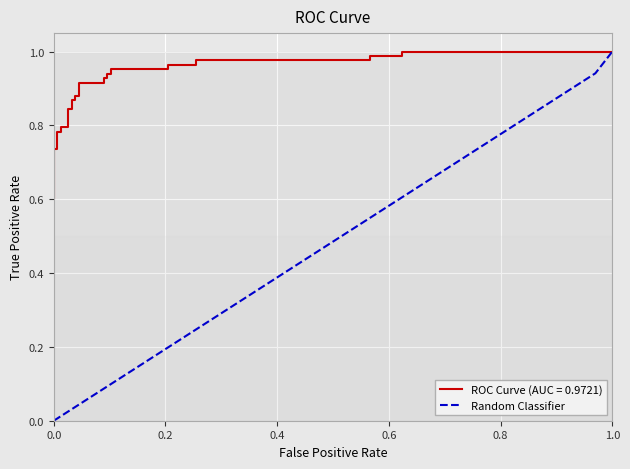

Which category has the highest value in the Random Classifier series?

1.0